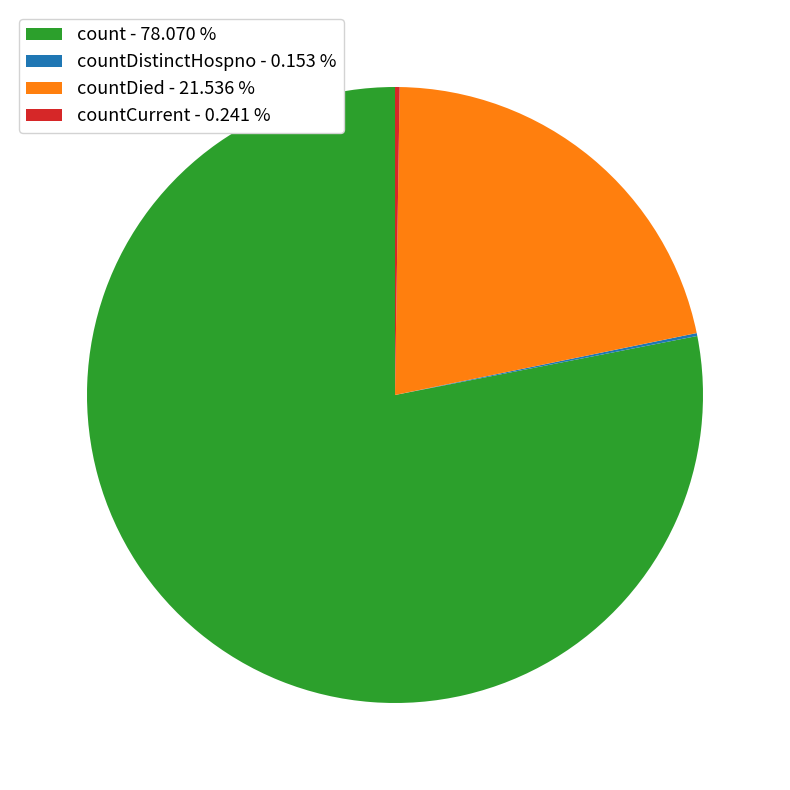

Which category has the biggest portion of the pie?

count - 78.070 %